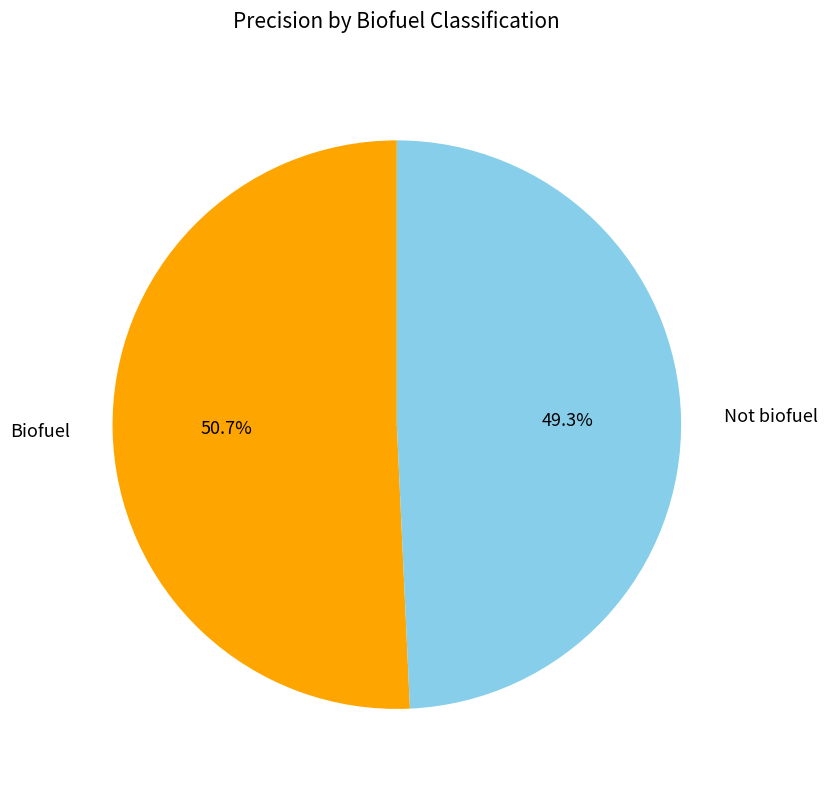

Which category has the biggest portion of the pie?

Biofuel